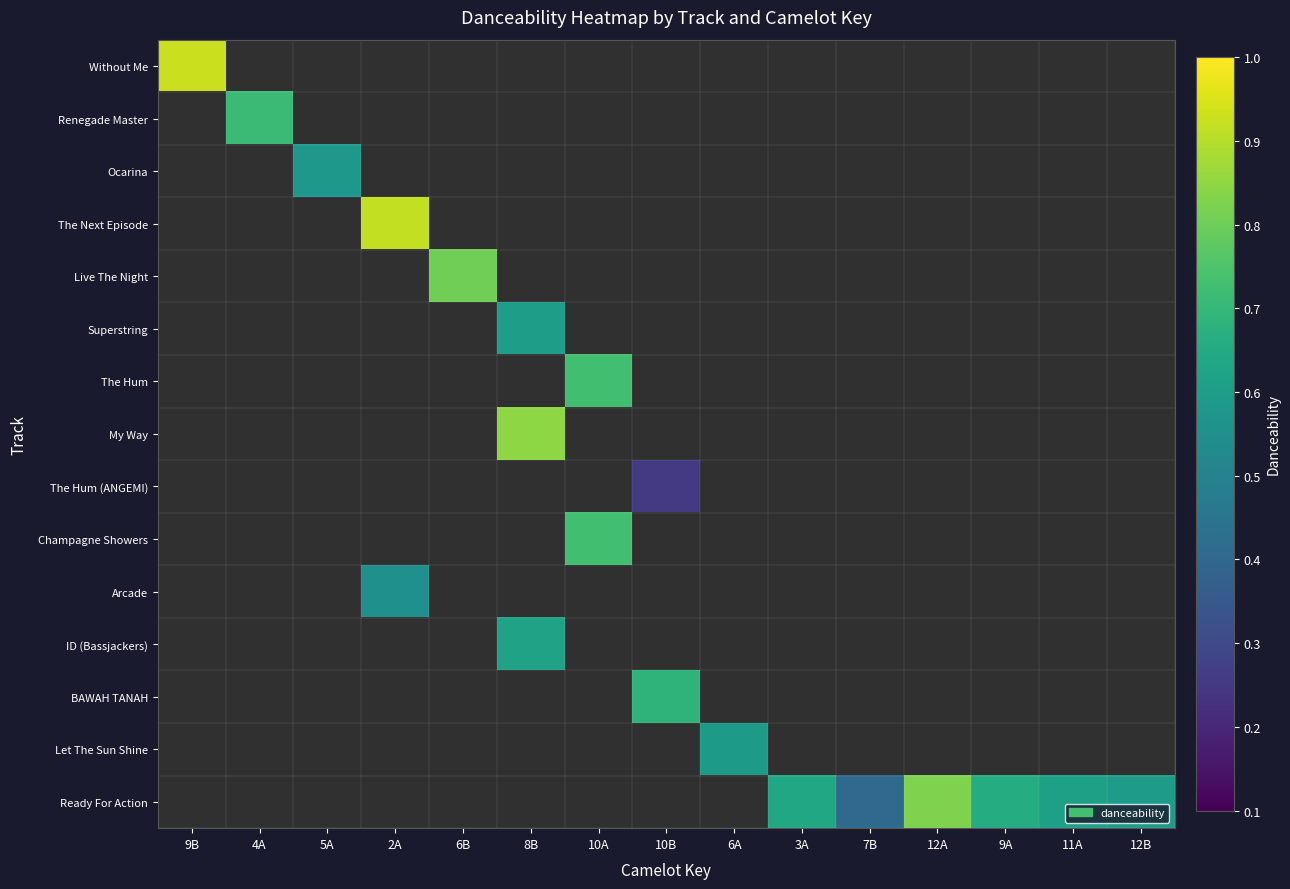

Reading left to right, what are all the values shown in this chart?

Without Me: 9B=0.9	4A=0.0	5A=0.0	2A=0.0	6B=0.0	8B=0.0	10A=0.0	10B=0.0	6A=0.0	3A=0.0	7B=0.0	12A=0.0	9A=0.0	11A=0.0	12B=0.0
Renegade Master: 9B=0.0	4A=0.7	5A=0.0	2A=0.0	6B=0.0	8B=0.0	10A=0.0	10B=0.0	6A=0.0	3A=0.0	7B=0.0	12A=0.0	9A=0.0	11A=0.0	12B=0.0
Ocarina: 9B=0.0	4A=0.0	5A=0.6	2A=0.0	6B=0.0	8B=0.0	10A=0.0	10B=0.0	6A=0.0	3A=0.0	7B=0.0	12A=0.0	9A=0.0	11A=0.0	12B=0.0
The Next Episode: 9B=0.0	4A=0.0	5A=0.0	2A=0.9	6B=0.0	8B=0.0	10A=0.0	10B=0.0	6A=0.0	3A=0.0	7B=0.0	12A=0.0	9A=0.0	11A=0.0	12B=0.0
Live The Night: 9B=0.0	4A=0.0	5A=0.0	2A=0.0	6B=0.8	8B=0.0	10A=0.0	10B=0.0	6A=0.0	3A=0.0	7B=0.0	12A=0.0	9A=0.0	11A=0.0	12B=0.0
Superstring: 9B=0.0	4A=0.0	5A=0.0	2A=0.0	6B=0.0	8B=0.6	10A=0.0	10B=0.0	6A=0.0	3A=0.0	7B=0.0	12A=0.0	9A=0.0	11A=0.0	12B=0.0
The Hum: 9B=0.0	4A=0.0	5A=0.0	2A=0.0	6B=0.0	8B=0.0	10A=0.7	10B=0.0	6A=0.0	3A=0.0	7B=0.0	12A=0.0	9A=0.0	11A=0.0	12B=0.0
My Way: 9B=0.0	4A=0.0	5A=0.0	2A=0.0	6B=0.0	8B=0.8	10A=0.0	10B=0.0	6A=0.0	3A=0.0	7B=0.0	12A=0.0	9A=0.0	11A=0.0	12B=0.0
The Hum (ANGEMI): 9B=0.0	4A=0.0	5A=0.0	2A=0.0	6B=0.0	8B=0.0	10A=0.0	10B=0.3	6A=0.0	3A=0.0	7B=0.0	12A=0.0	9A=0.0	11A=0.0	12B=0.0
Champagne Showers: 9B=0.0	4A=0.0	5A=0.0	2A=0.0	6B=0.0	8B=0.0	10A=0.7	10B=0.0	6A=0.0	3A=0.0	7B=0.0	12A=0.0	9A=0.0	11A=0.0	12B=0.0
Arcade: 9B=0.0	4A=0.0	5A=0.0	2A=0.6	6B=0.0	8B=0.0	10A=0.0	10B=0.0	6A=0.0	3A=0.0	7B=0.0	12A=0.0	9A=0.0	11A=0.0	12B=0.0
ID (Bassjackers): 9B=0.0	4A=0.0	5A=0.0	2A=0.0	6B=0.0	8B=0.6	10A=0.0	10B=0.0	6A=0.0	3A=0.0	7B=0.0	12A=0.0	9A=0.0	11A=0.0	12B=0.0
BAWAH TANAH: 9B=0.0	4A=0.0	5A=0.0	2A=0.0	6B=0.0	8B=0.0	10A=0.0	10B=0.7	6A=0.0	3A=0.0	7B=0.0	12A=0.0	9A=0.0	11A=0.0	12B=0.0
Let The Sun Shine: 9B=0.0	4A=0.0	5A=0.0	2A=0.0	6B=0.0	8B=0.0	10A=0.0	10B=0.0	6A=0.6	3A=0.0	7B=0.0	12A=0.0	9A=0.0	11A=0.0	12B=0.0
Ready For Action: 9B=0.0	4A=0.0	5A=0.0	2A=0.0	6B=0.0	8B=0.0	10A=0.0	10B=0.0	6A=0.0	3A=0.6	7B=0.4	12A=0.8	9A=0.7	11A=0.6	12B=0.6